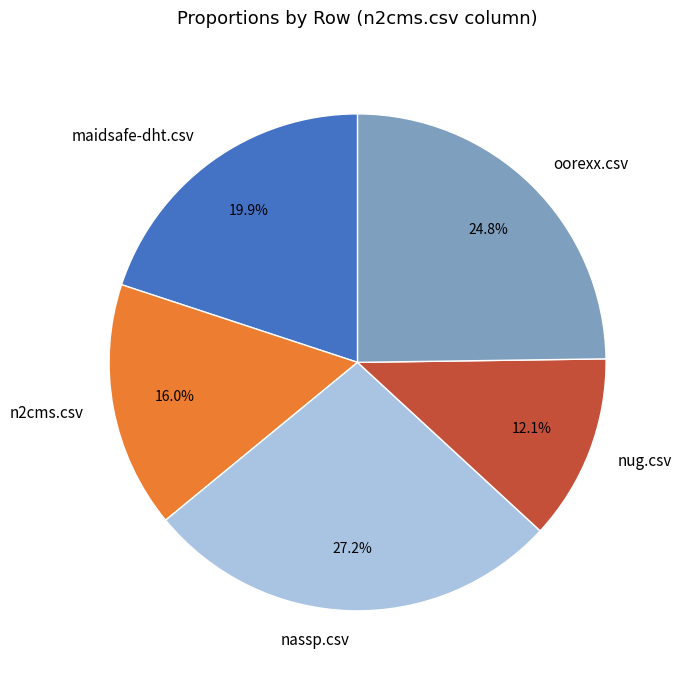

Rank the categories by value from lowest to highest.

nug.csv, n2cms.csv, maidsafe-dht.csv, oorexx.csv, nassp.csv